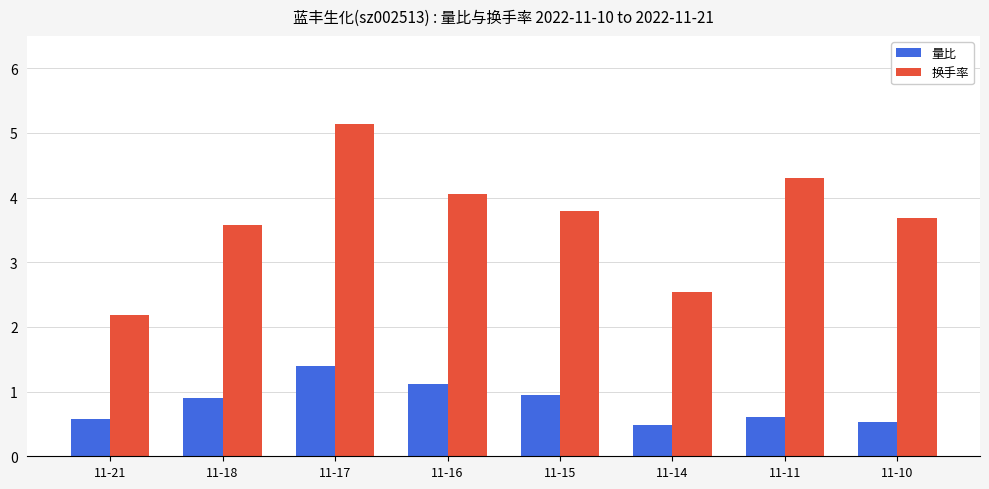

Which series has the widest spread of values?

换手率